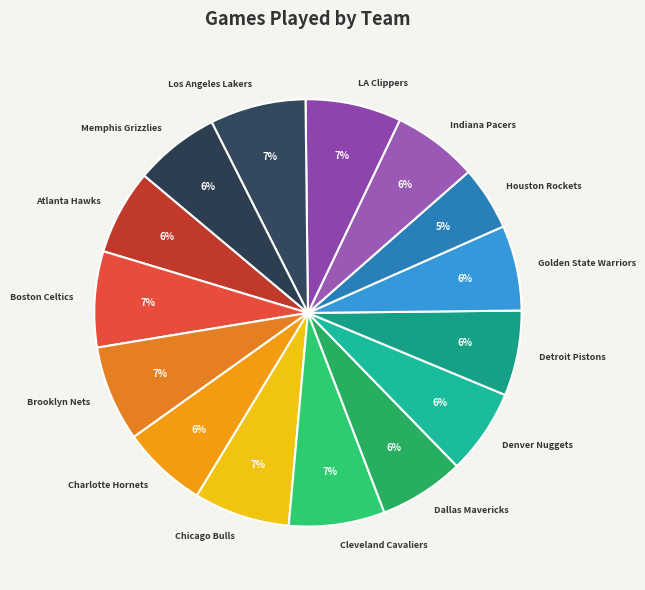

Do Atlanta Hawks and Golden State Warriors together represent more than half of the pie?

No